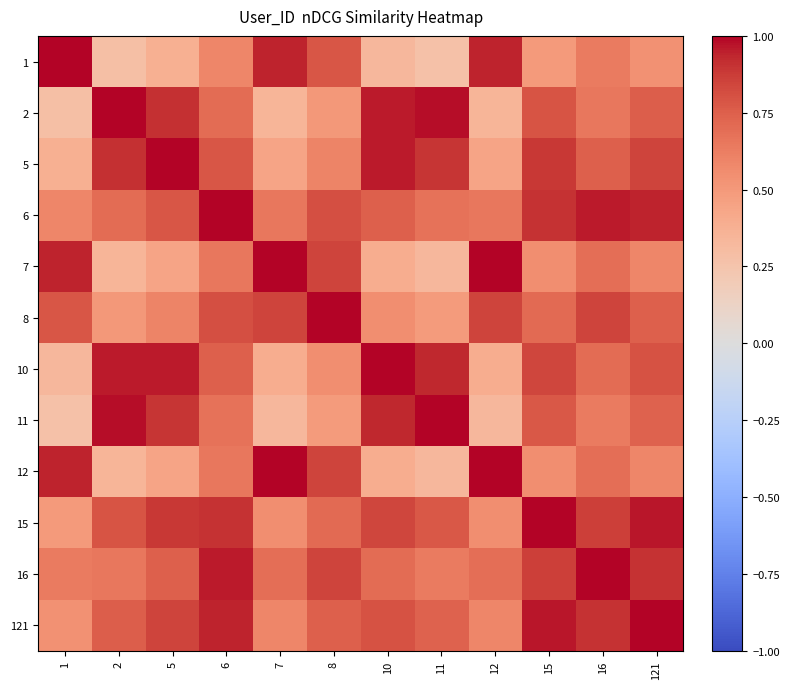

Reading left to right, extract all data points from this chart.

1: 1=1.0	2=0.3	5=0.4	6=0.6	7=0.9	8=0.8	10=0.3	11=0.3	12=0.9	15=0.5	16=0.6	121=0.5
2: 1=0.3	2=1.0	5=0.9	6=0.7	7=0.3	8=0.5	10=1.0	11=1.0	12=0.3	15=0.8	16=0.7	121=0.8
5: 1=0.4	2=0.9	5=1.0	6=0.8	7=0.4	8=0.6	10=1.0	11=0.9	12=0.4	15=0.9	16=0.7	121=0.8
6: 1=0.6	2=0.7	5=0.8	6=1.0	7=0.6	8=0.8	10=0.7	11=0.7	12=0.6	15=0.9	16=1.0	121=0.9
7: 1=0.9	2=0.3	5=0.4	6=0.6	7=1.0	8=0.8	10=0.4	11=0.3	12=1.0	15=0.6	16=0.7	121=0.6
8: 1=0.8	2=0.5	5=0.6	6=0.8	7=0.8	8=1.0	10=0.5	11=0.5	12=0.8	15=0.7	16=0.8	121=0.7
10: 1=0.3	2=1.0	5=1.0	6=0.7	7=0.4	8=0.5	10=1.0	11=0.9	12=0.4	15=0.8	16=0.7	121=0.8
11: 1=0.3	2=1.0	5=0.9	6=0.7	7=0.3	8=0.5	10=0.9	11=1.0	12=0.3	15=0.8	16=0.6	121=0.7
12: 1=0.9	2=0.3	5=0.4	6=0.6	7=1.0	8=0.8	10=0.4	11=0.3	12=1.0	15=0.6	16=0.7	121=0.6
15: 1=0.5	2=0.8	5=0.9	6=0.9	7=0.6	8=0.7	10=0.8	11=0.8	12=0.6	15=1.0	16=0.9	121=1.0
16: 1=0.6	2=0.7	5=0.7	6=1.0	7=0.7	8=0.8	10=0.7	11=0.6	12=0.7	15=0.9	16=1.0	121=0.9
121: 1=0.5	2=0.8	5=0.8	6=0.9	7=0.6	8=0.7	10=0.8	11=0.7	12=0.6	15=1.0	16=0.9	121=1.0